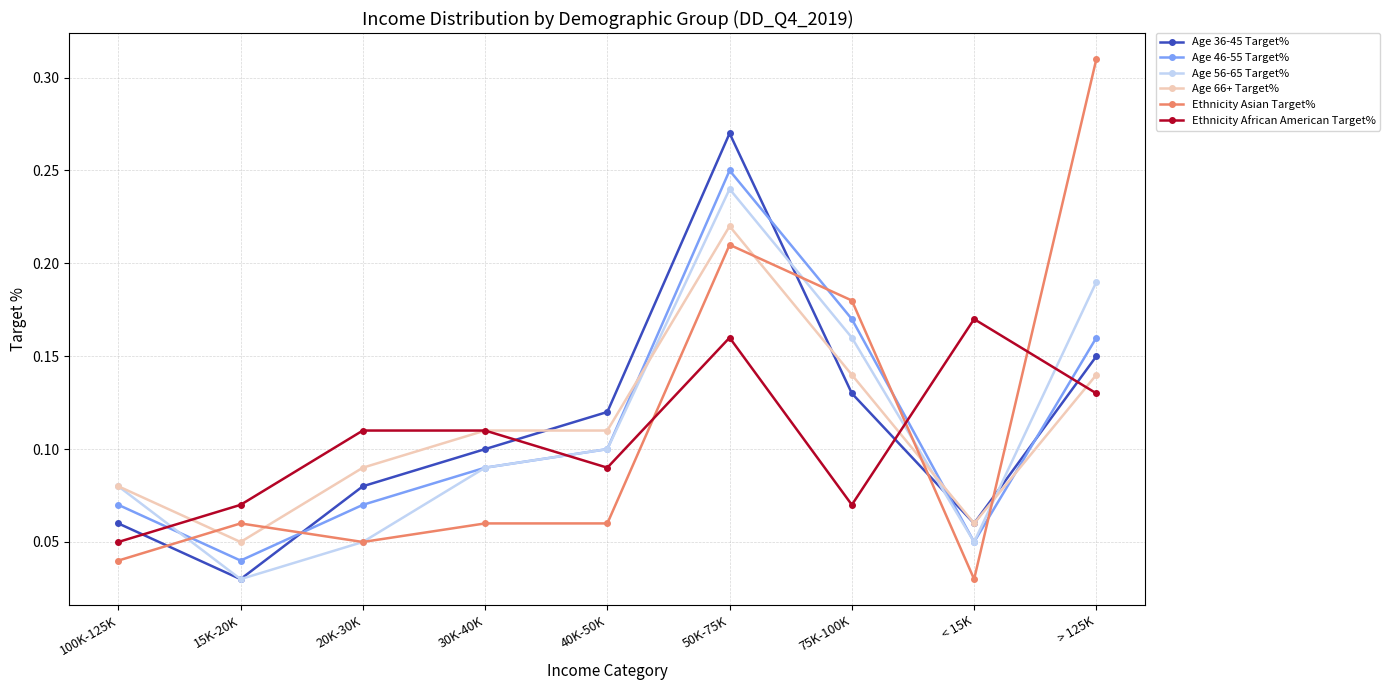

How many lines are shown in the chart?

6